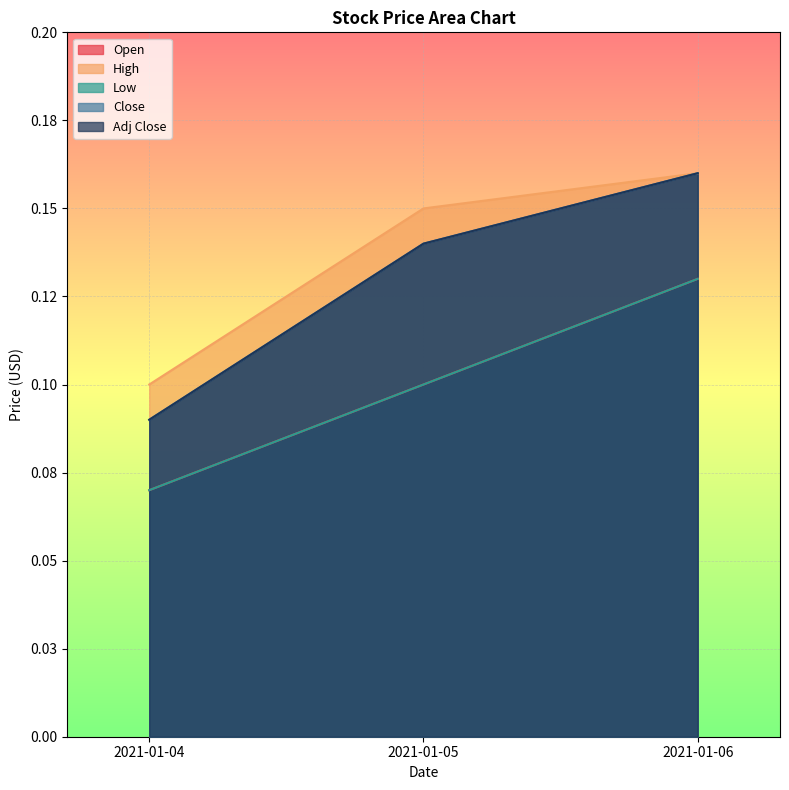

At which category is the sum across all series the highest?

2021-01-06